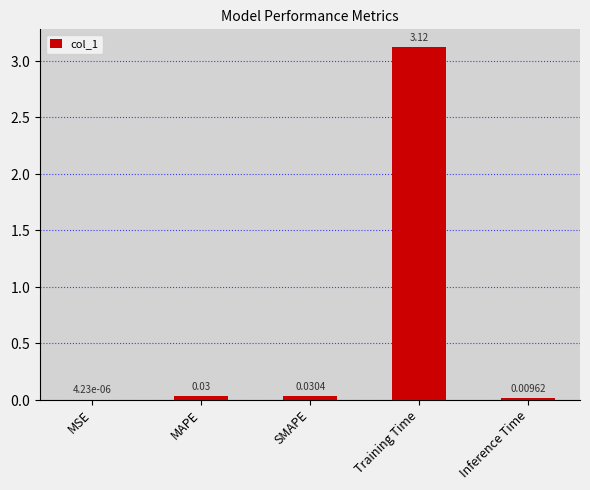

What is the sum of all values?

3.2